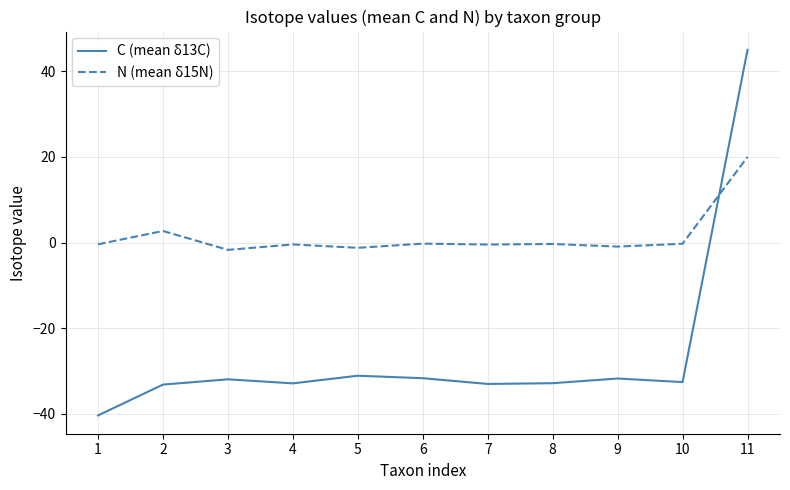

At how many categories does at least one series exceed 6?

1